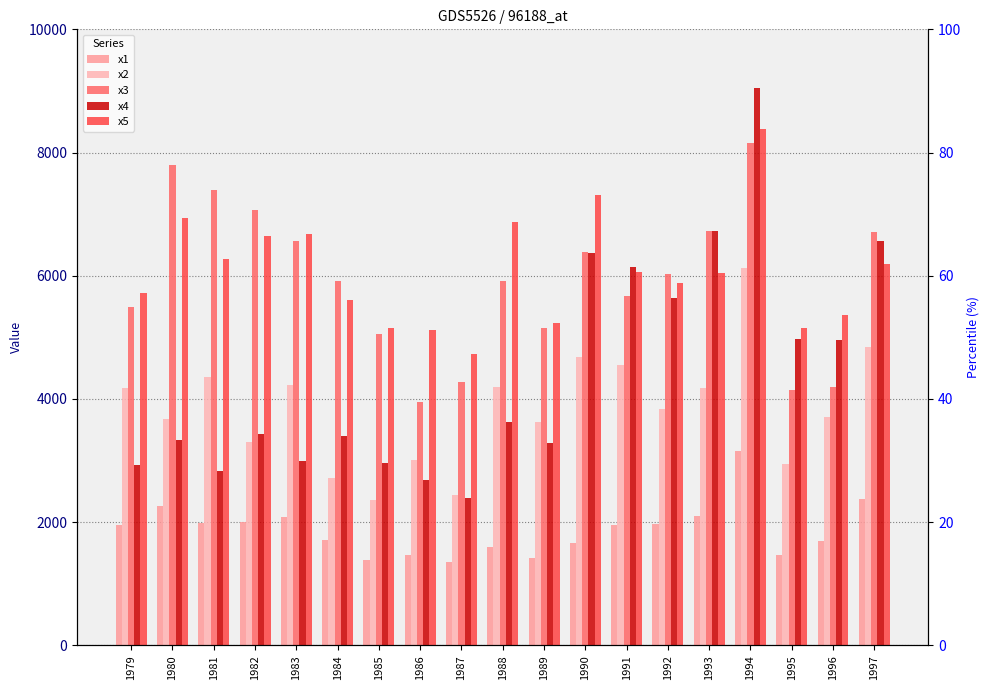

Is the value of x3 at 1993 greater than the value of x5 at 1979?

Yes